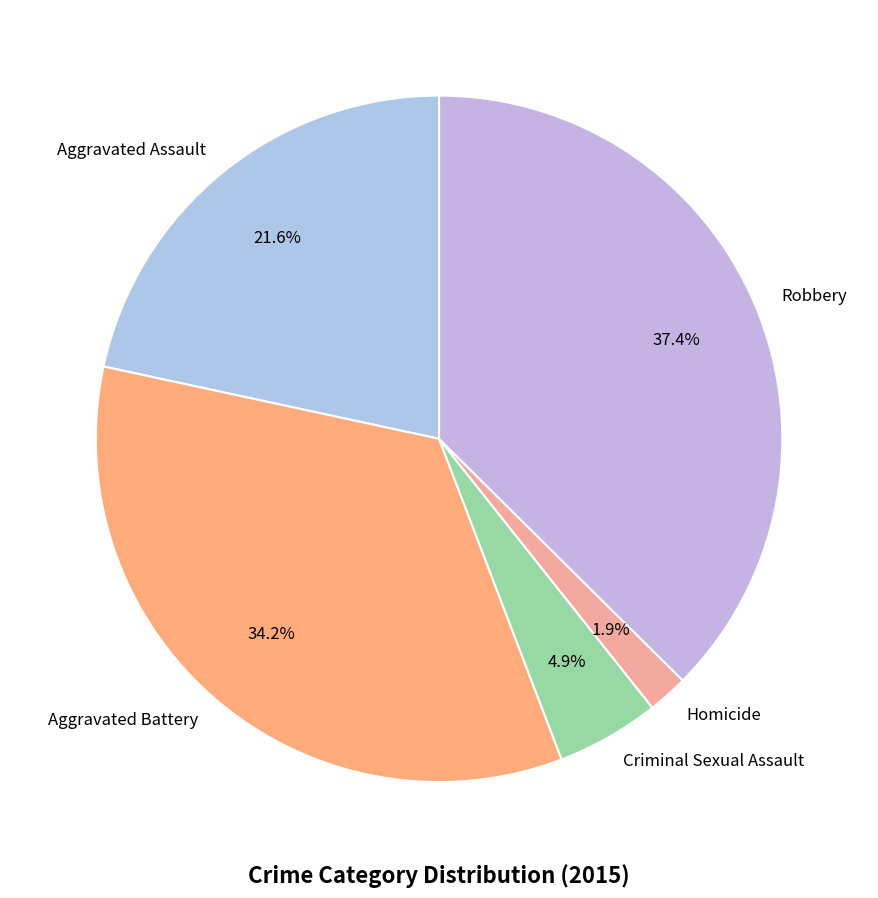

Combined, do Criminal Sexual Assault and Aggravated Assault account for over 50%?

No